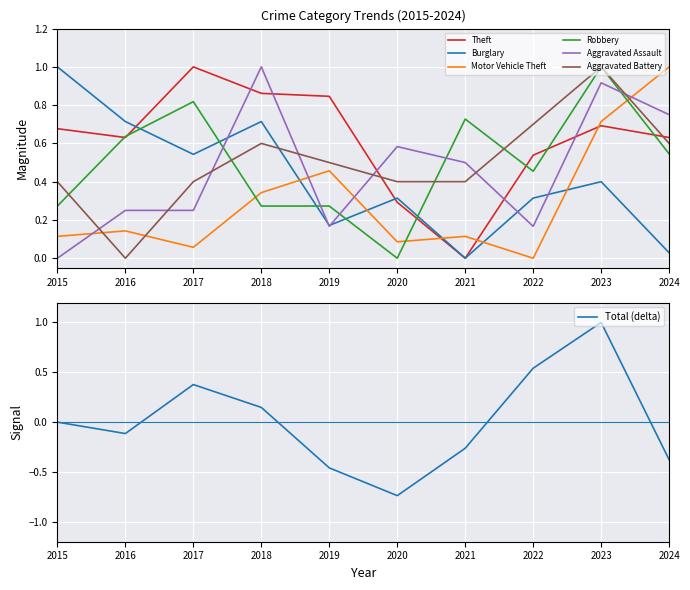

Which category has the lowest value in the Robbery series?

2020